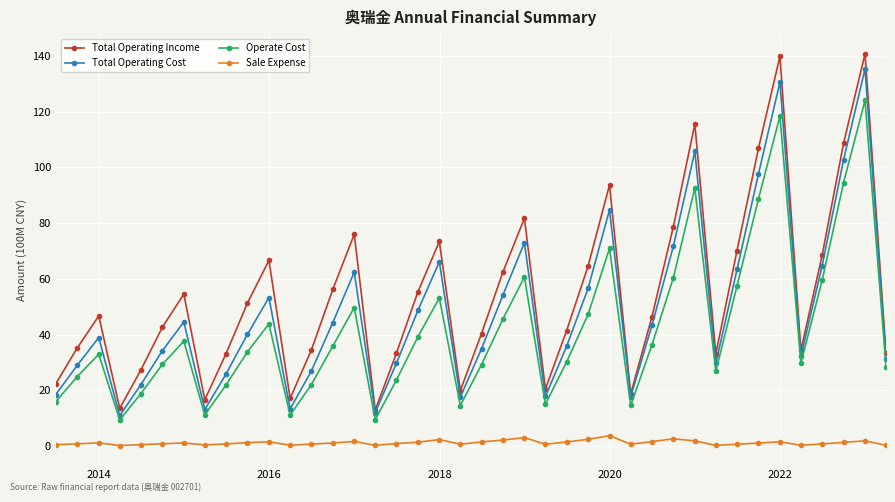

What is the value of the Operate Cost point at the 1st from the left?

16.0